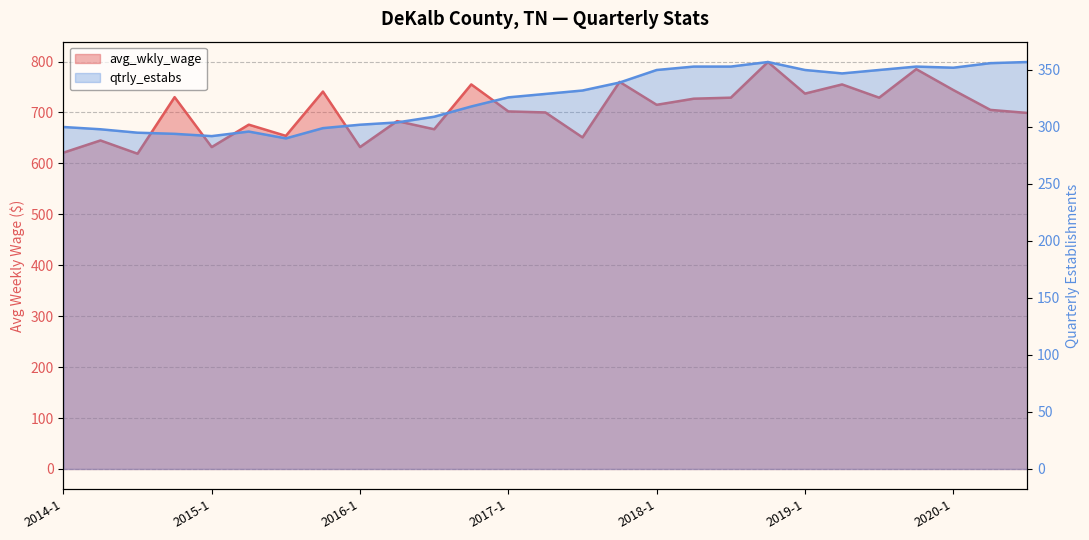

What is the label of the 22nd point from the left?

2019-2